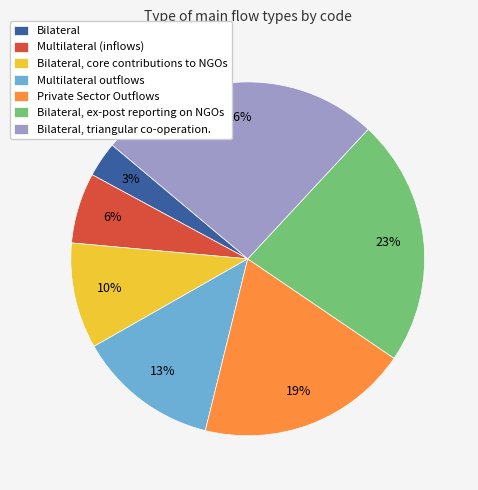

Which slice is the smallest?

Bilateral